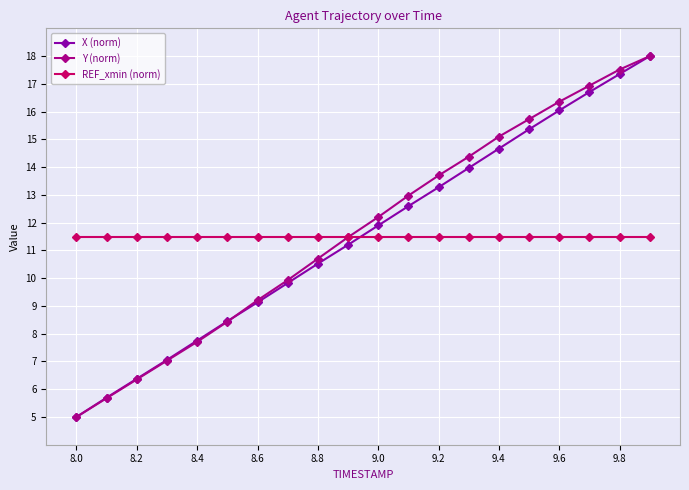

True or false: REF_xmin (norm) and X (norm) intersect in this chart.

True